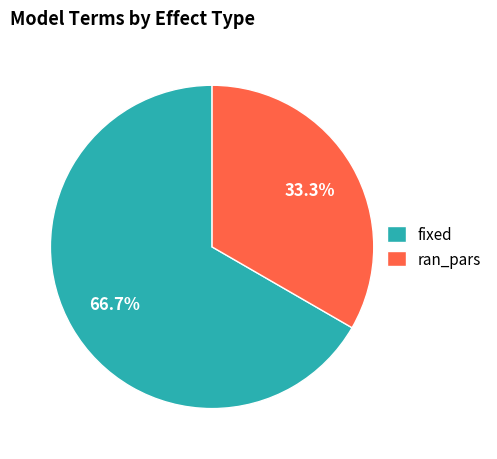

To the nearest percent, what percentage of the pie is fixed?

67%